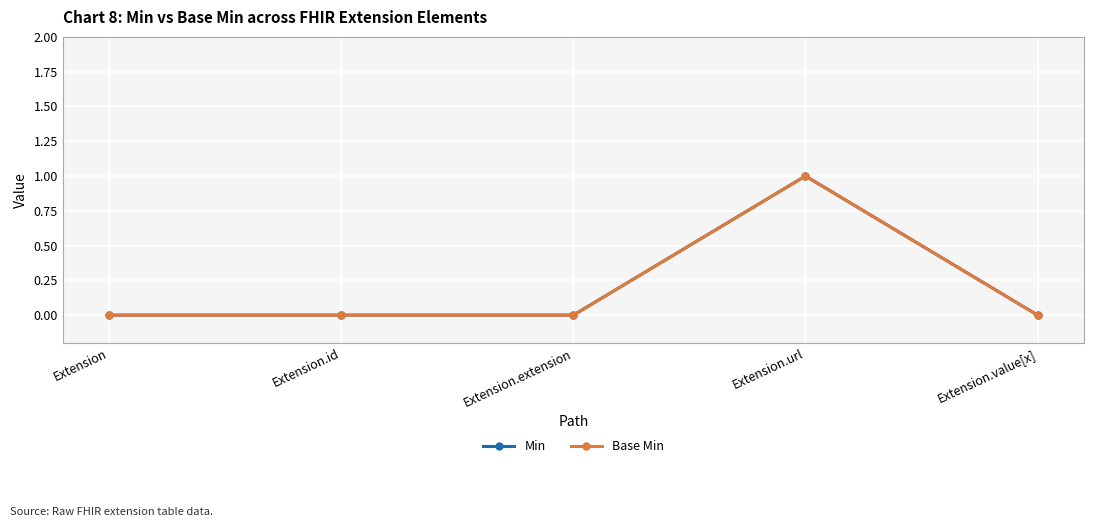

Where is the first local maximum for Base Min?

Extension.url